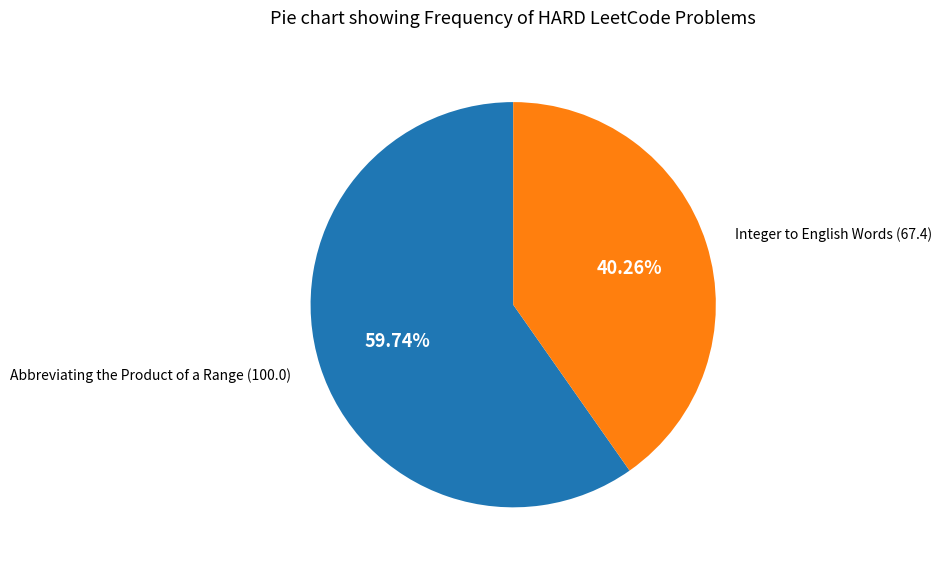

What is the largest slice in the pie chart?

Abbreviating the Product of a Range